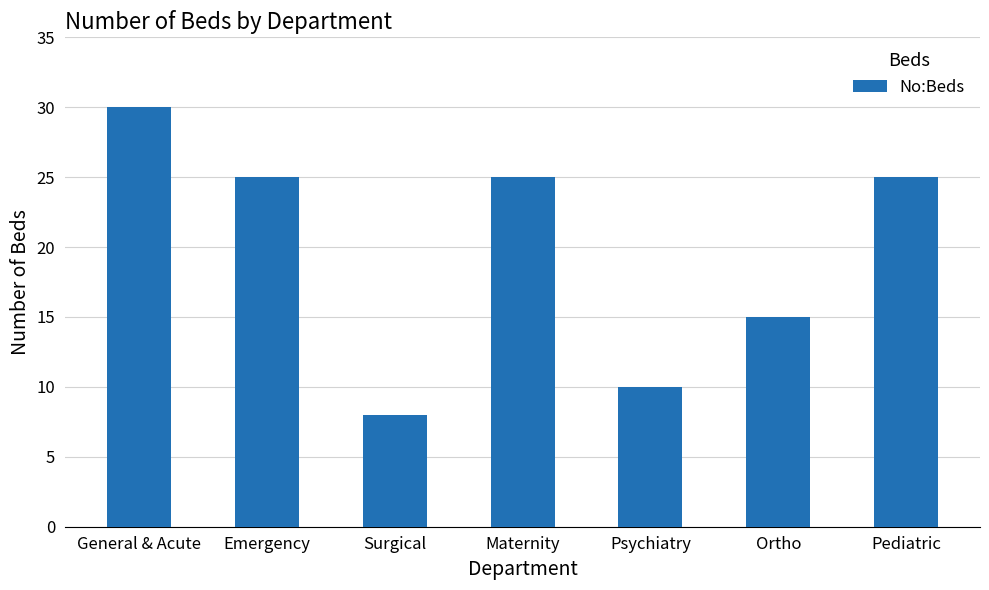

At which category does the chart reach its peak across all series?

General & Acute